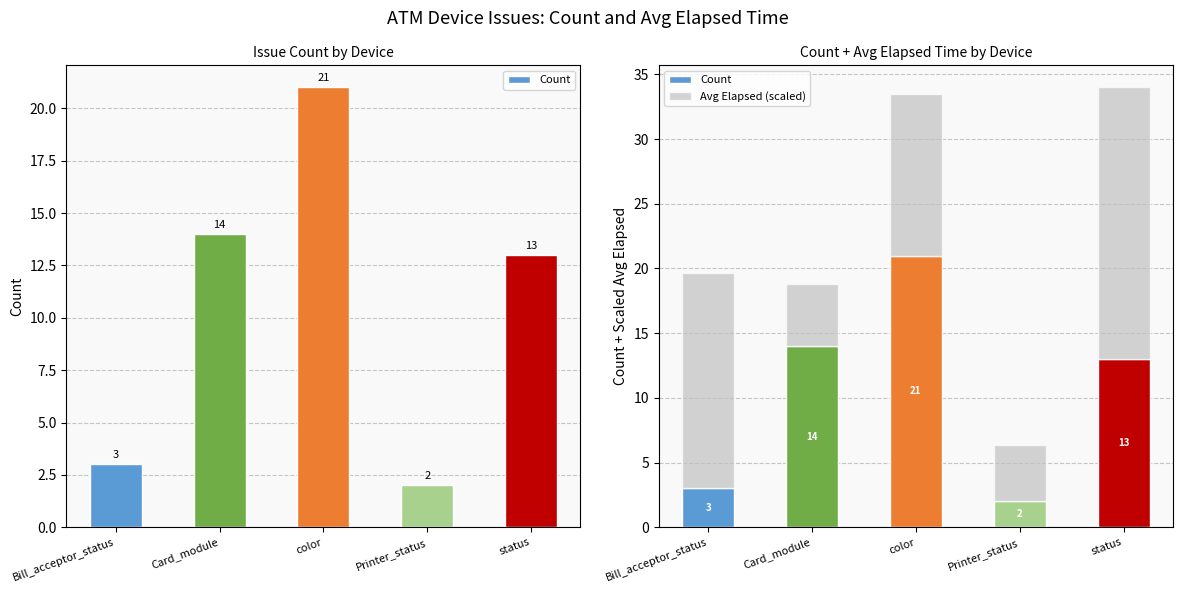

Read the Avg Elapsed (scaled) value at Card_module.

4.8